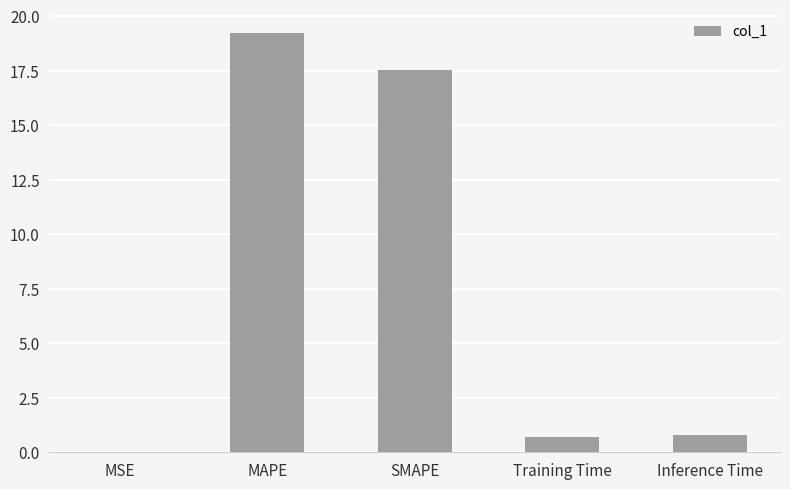

True or false: the data shows 10.1 at SMAPE.

False